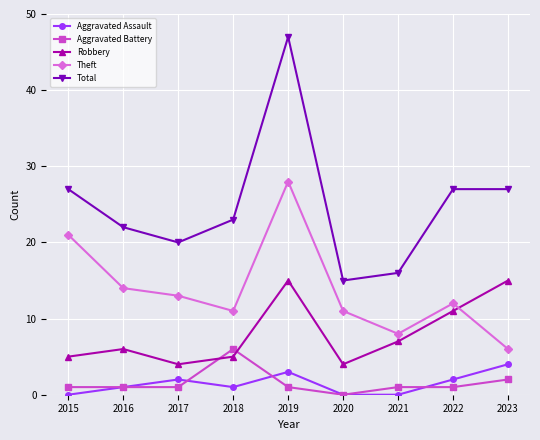

What is the spread (max minus min) of values at 2020?

15